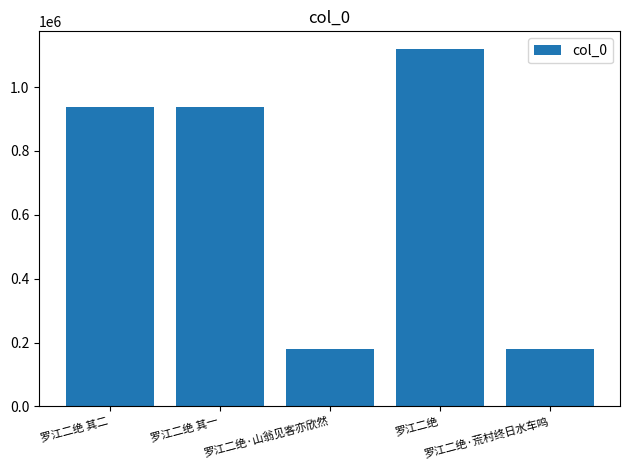

What is the greatest value displayed?

1118879